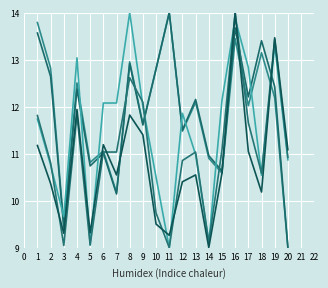

Does the chart have visible grid lines?

Yes